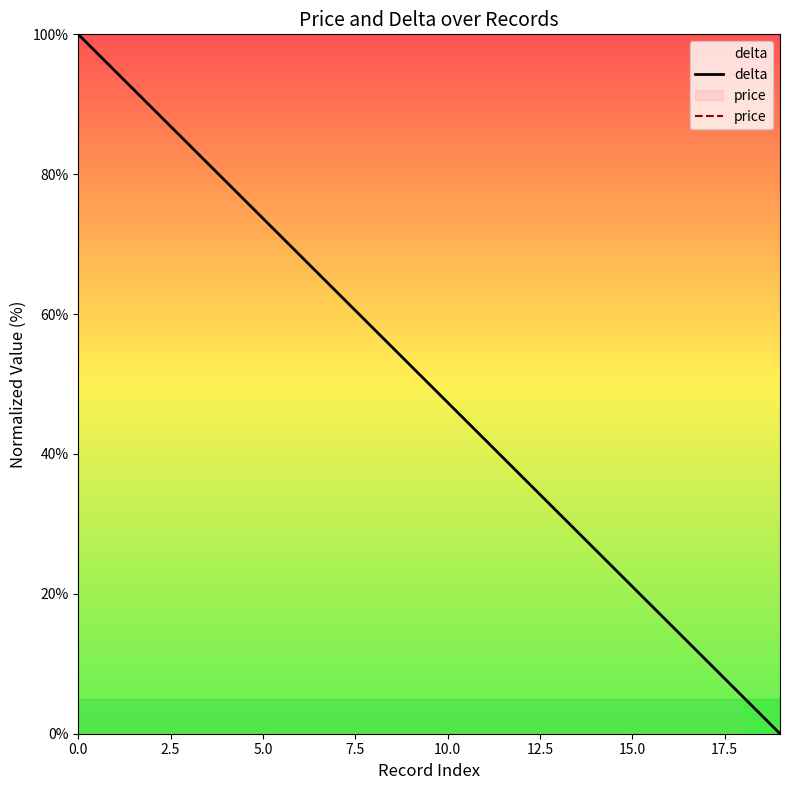

List the series in order of their peak value, lowest first.

delta, price